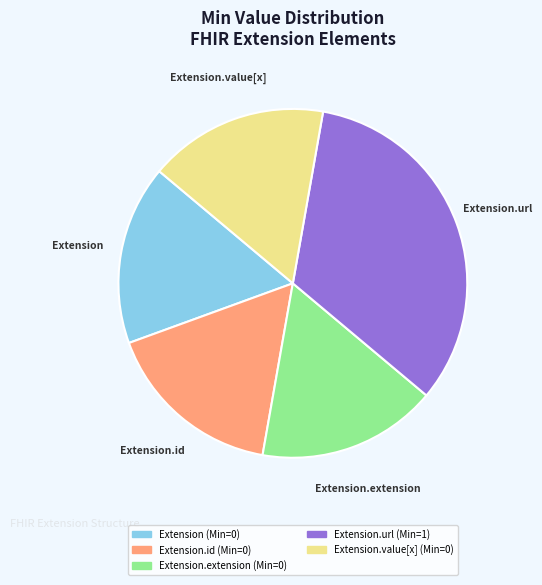

Does any single category account for the majority?

No